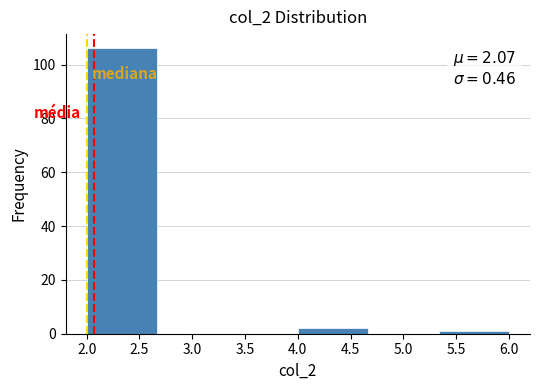

Over which range of the x-axis is the bar tallest?

2.00 to 2.65